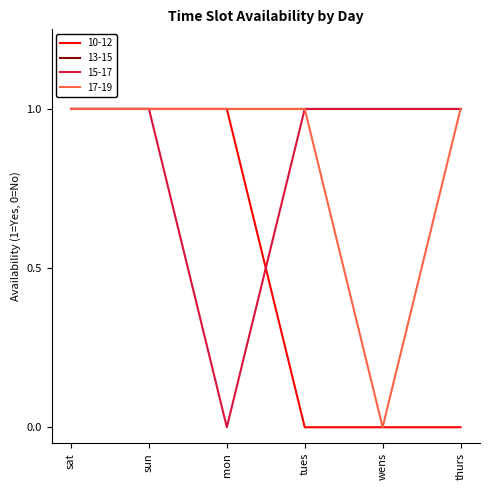

What is the difference between the maximum and minimum values in the 10-12 series?

1